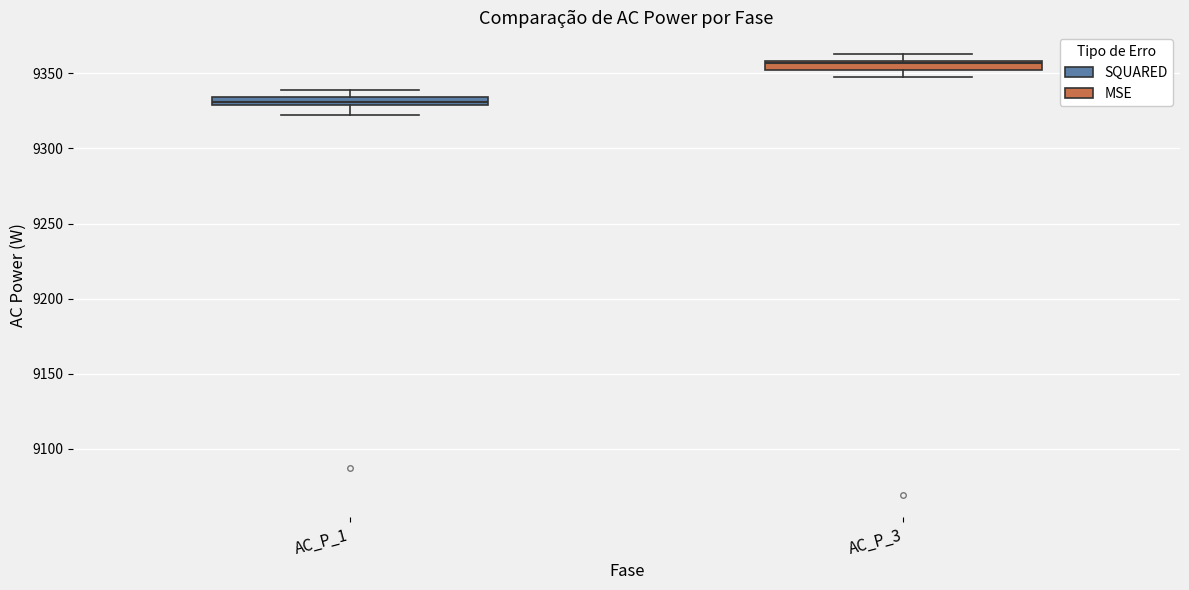

Where is the upper edge of the box for AC_P_3 on the y-axis? The values are not printed on the chart, so give them approximately, as read against the axis.

9360